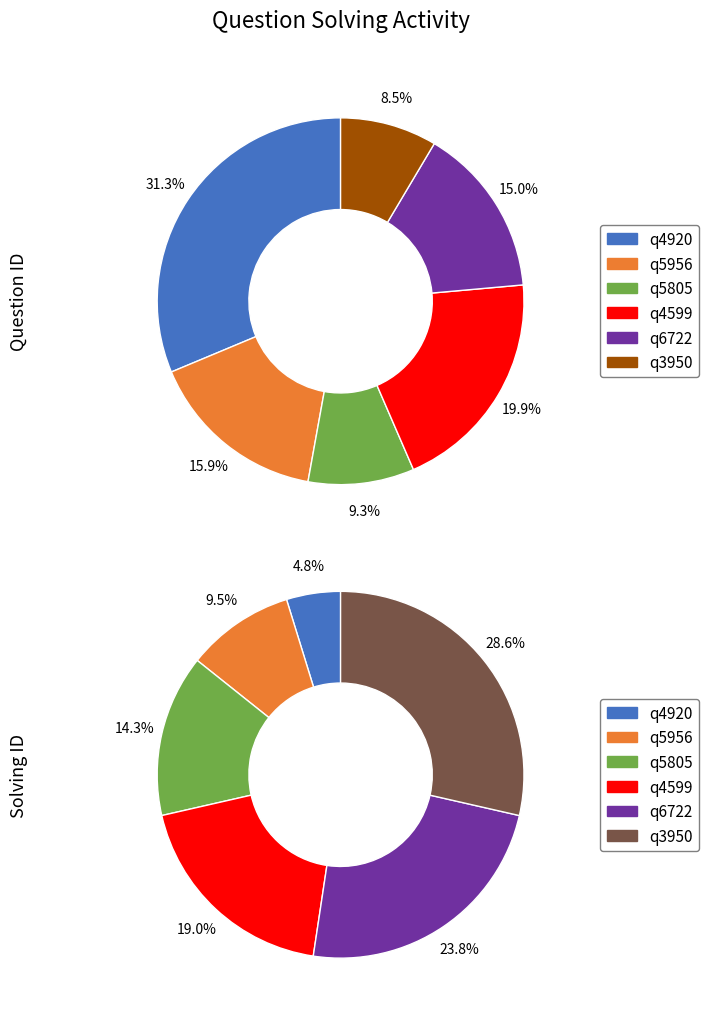

True or false: q3950 accounts for 21% of the total.

False